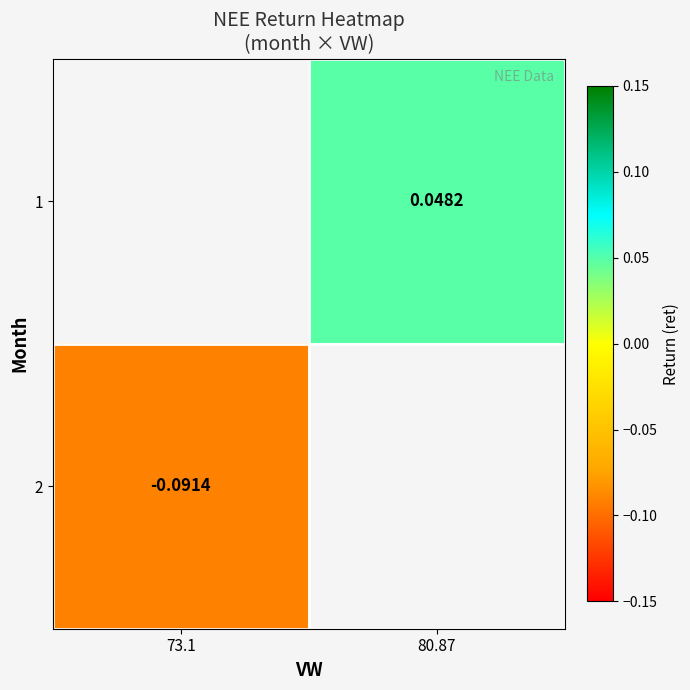

At which category does the chart reach its minimum across all series?

73.1